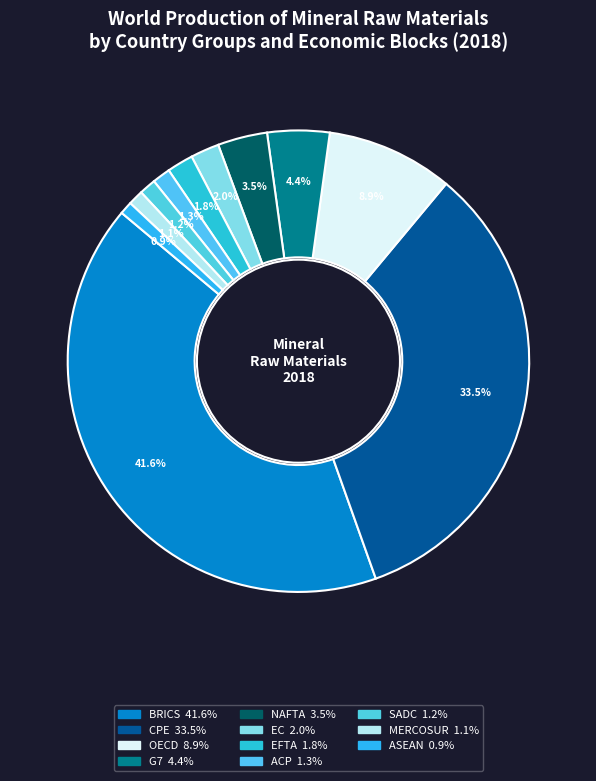

Count the number of slices in the pie.

11